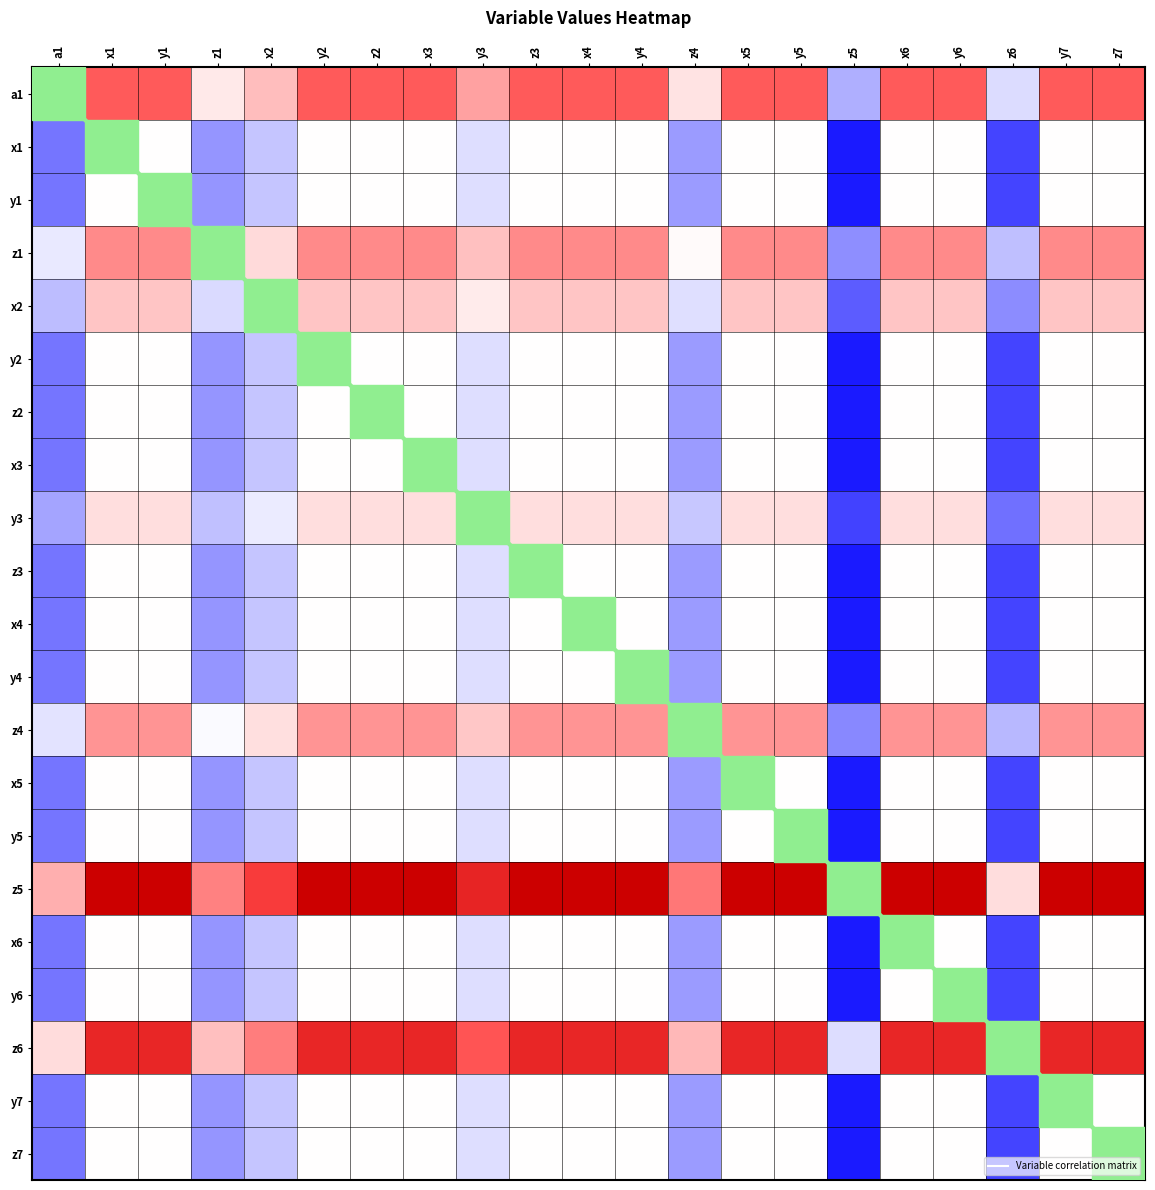

Reading left to right, what are all the values shown in this chart?

a1: a1=0.0	x1=0.7	y1=0.7	z1=0.2	x2=0.4	y2=0.7	z2=0.7	x3=0.7	y3=0.5	z3=0.7	x4=0.7	y4=0.7	z4=0.2	x5=0.7	y5=0.7	z5=-0.5	x6=0.7	y6=0.7	z6=-0.3	y7=0.7	z7=0.7
x1: a1=-0.7	x1=0.0	y1=0.0	z1=-0.6	x2=-0.4	y2=0.0	z2=0.0	x3=0.0	y3=-0.2	z3=0.0	x4=0.0	y4=0.0	z4=-0.6	x5=0.0	y5=0.0	z5=-1.0	x6=0.0	y6=0.0	z6=-0.9	y7=0.0	z7=0.0
y1: a1=-0.7	x1=0.0	y1=0.0	z1=-0.6	x2=-0.4	y2=0.0	z2=0.0	x3=0.0	y3=-0.2	z3=0.0	x4=0.0	y4=0.0	z4=-0.6	x5=0.0	y5=0.0	z5=-1.0	x6=0.0	y6=0.0	z6=-0.9	y7=0.0	z7=0.0
z1: a1=-0.2	x1=0.6	y1=0.6	z1=0.0	x2=0.3	y2=0.6	z2=0.6	x3=0.6	y3=0.4	z3=0.6	x4=0.6	y4=0.6	z4=0.0	x5=0.6	y5=0.6	z5=-0.6	x6=0.6	y6=0.6	z6=-0.4	y7=0.6	z7=0.6
x2: a1=-0.4	x1=0.4	y1=0.4	z1=-0.3	x2=0.0	y2=0.4	z2=0.4	x3=0.4	y3=0.1	z3=0.4	x4=0.4	y4=0.4	z4=-0.2	x5=0.4	y5=0.4	z5=-0.8	x6=0.4	y6=0.4	z6=-0.6	y7=0.4	z7=0.4
y2: a1=-0.7	x1=0.0	y1=0.0	z1=-0.6	x2=-0.4	y2=0.0	z2=0.0	x3=0.0	y3=-0.2	z3=0.0	x4=0.0	y4=0.0	z4=-0.6	x5=0.0	y5=0.0	z5=-1.0	x6=0.0	y6=0.0	z6=-0.9	y7=0.0	z7=0.0
z2: a1=-0.7	x1=0.0	y1=0.0	z1=-0.6	x2=-0.4	y2=0.0	z2=0.0	x3=0.0	y3=-0.2	z3=0.0	x4=0.0	y4=0.0	z4=-0.6	x5=0.0	y5=0.0	z5=-1.0	x6=0.0	y6=0.0	z6=-0.9	y7=0.0	z7=0.0
x3: a1=-0.7	x1=0.0	y1=0.0	z1=-0.6	x2=-0.4	y2=0.0	z2=0.0	x3=0.0	y3=-0.2	z3=0.0	x4=0.0	y4=0.0	z4=-0.6	x5=0.0	y5=0.0	z5=-1.0	x6=0.0	y6=0.0	z6=-0.9	y7=0.0	z7=0.0
y3: a1=-0.5	x1=0.2	y1=0.2	z1=-0.4	x2=-0.1	y2=0.2	z2=0.2	x3=0.2	y3=0.0	z3=0.2	x4=0.2	y4=0.2	z4=-0.4	x5=0.2	y5=0.2	z5=-0.9	x6=0.2	y6=0.2	z6=-0.7	y7=0.2	z7=0.2
z3: a1=-0.7	x1=0.0	y1=0.0	z1=-0.6	x2=-0.4	y2=0.0	z2=0.0	x3=0.0	y3=-0.2	z3=0.0	x4=0.0	y4=0.0	z4=-0.6	x5=0.0	y5=0.0	z5=-1.0	x6=0.0	y6=0.0	z6=-0.9	y7=0.0	z7=0.0
x4: a1=-0.7	x1=0.0	y1=0.0	z1=-0.6	x2=-0.4	y2=0.0	z2=0.0	x3=0.0	y3=-0.2	z3=0.0	x4=0.0	y4=0.0	z4=-0.6	x5=0.0	y5=0.0	z5=-1.0	x6=0.0	y6=0.0	z6=-0.9	y7=0.0	z7=0.0
y4: a1=-0.7	x1=0.0	y1=0.0	z1=-0.6	x2=-0.4	y2=0.0	z2=0.0	x3=0.0	y3=-0.2	z3=0.0	x4=0.0	y4=0.0	z4=-0.6	x5=0.0	y5=0.0	z5=-1.0	x6=0.0	y6=0.0	z6=-0.9	y7=0.0	z7=0.0
z4: a1=-0.2	x1=0.6	y1=0.6	z1=-0.0	x2=0.2	y2=0.6	z2=0.6	x3=0.6	y3=0.4	z3=0.6	x4=0.6	y4=0.6	z4=0.0	x5=0.6	y5=0.6	z5=-0.6	x6=0.6	y6=0.6	z6=-0.4	y7=0.6	z7=0.6
x5: a1=-0.7	x1=0.0	y1=0.0	z1=-0.6	x2=-0.4	y2=0.0	z2=0.0	x3=0.0	y3=-0.2	z3=0.0	x4=0.0	y4=0.0	z4=-0.6	x5=0.0	y5=0.0	z5=-1.0	x6=0.0	y6=0.0	z6=-0.9	y7=0.0	z7=0.0
y5: a1=-0.7	x1=0.0	y1=0.0	z1=-0.6	x2=-0.4	y2=0.0	z2=0.0	x3=0.0	y3=-0.2	z3=0.0	x4=0.0	y4=0.0	z4=-0.6	x5=0.0	y5=0.0	z5=-1.0	x6=0.0	y6=0.0	z6=-0.9	y7=0.0	z7=0.0
z5: a1=0.5	x1=1.0	y1=1.0	z1=0.6	x2=0.8	y2=1.0	z2=1.0	x3=1.0	y3=0.9	z3=1.0	x4=1.0	y4=1.0	z4=0.6	x5=1.0	y5=1.0	z5=0.0	x6=1.0	y6=1.0	z6=0.2	y7=1.0	z7=1.0
x6: a1=-0.7	x1=0.0	y1=0.0	z1=-0.6	x2=-0.4	y2=0.0	z2=0.0	x3=0.0	y3=-0.2	z3=0.0	x4=0.0	y4=0.0	z4=-0.6	x5=0.0	y5=0.0	z5=-1.0	x6=0.0	y6=0.0	z6=-0.9	y7=0.0	z7=0.0
y6: a1=-0.7	x1=0.0	y1=0.0	z1=-0.6	x2=-0.4	y2=0.0	z2=0.0	x3=0.0	y3=-0.2	z3=0.0	x4=0.0	y4=0.0	z4=-0.6	x5=0.0	y5=0.0	z5=-1.0	x6=0.0	y6=0.0	z6=-0.9	y7=0.0	z7=0.0
z6: a1=0.3	x1=0.9	y1=0.9	z1=0.4	x2=0.6	y2=0.9	z2=0.9	x3=0.9	y3=0.7	z3=0.9	x4=0.9	y4=0.9	z4=0.4	x5=0.9	y5=0.9	z5=-0.2	x6=0.9	y6=0.9	z6=0.0	y7=0.9	z7=0.9
y7: a1=-0.7	x1=0.0	y1=0.0	z1=-0.6	x2=-0.4	y2=0.0	z2=0.0	x3=0.0	y3=-0.2	z3=0.0	x4=0.0	y4=0.0	z4=-0.6	x5=0.0	y5=0.0	z5=-1.0	x6=0.0	y6=0.0	z6=-0.9	y7=0.0	z7=0.0
z7: a1=-0.7	x1=0.0	y1=0.0	z1=-0.6	x2=-0.4	y2=0.0	z2=0.0	x3=0.0	y3=-0.2	z3=0.0	x4=0.0	y4=0.0	z4=-0.6	x5=0.0	y5=0.0	z5=-1.0	x6=0.0	y6=0.0	z6=-0.9	y7=0.0	z7=0.0